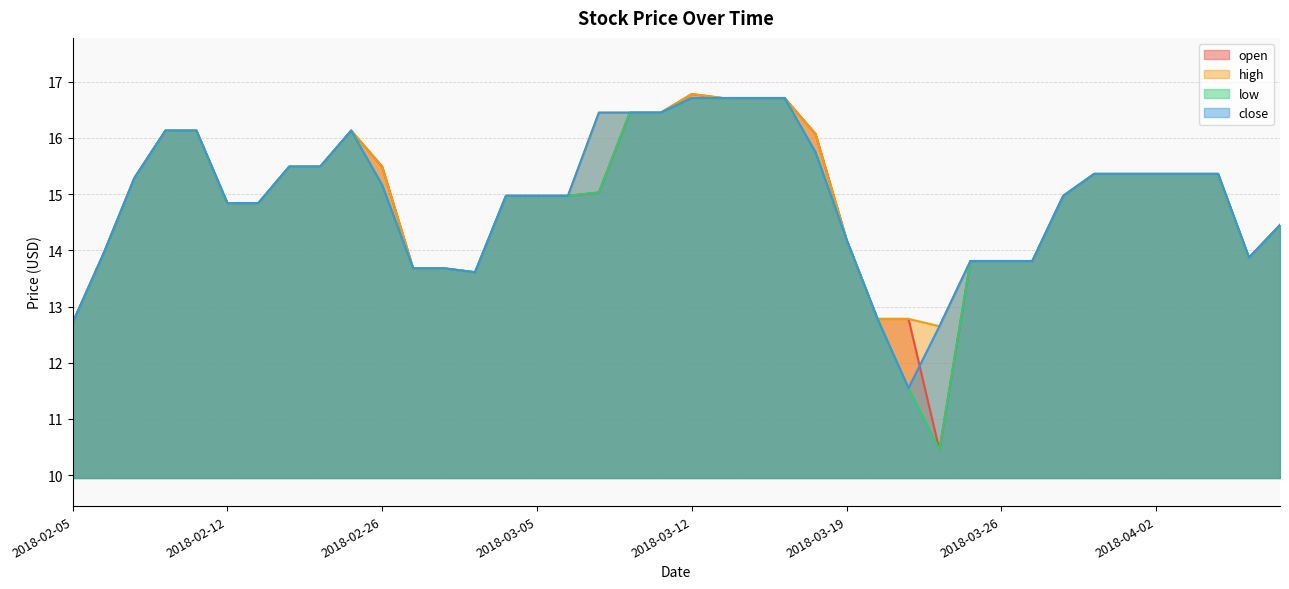

What is the maximum value for close?

16.7